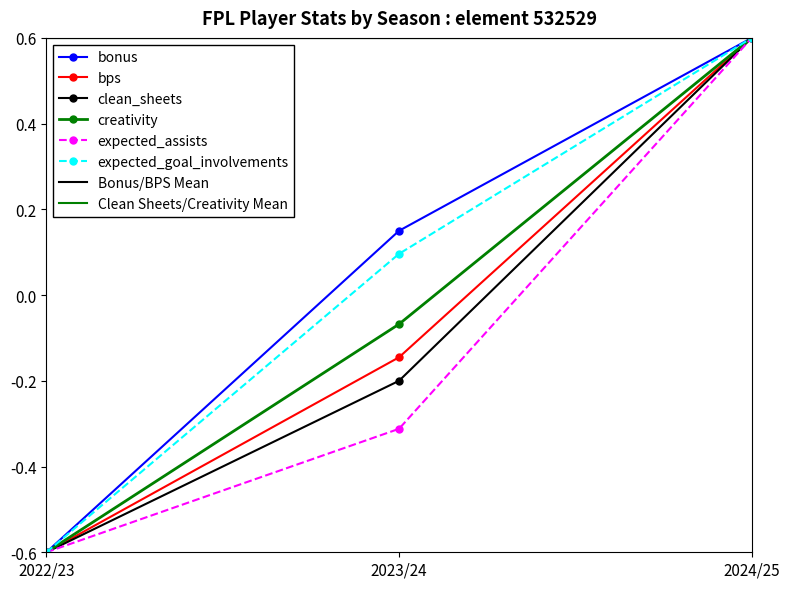

At 2024/25, list the series in order from largest to smallest.

bonus, bps, clean_sheets, creativity, expected_assists, expected_goal_involvements